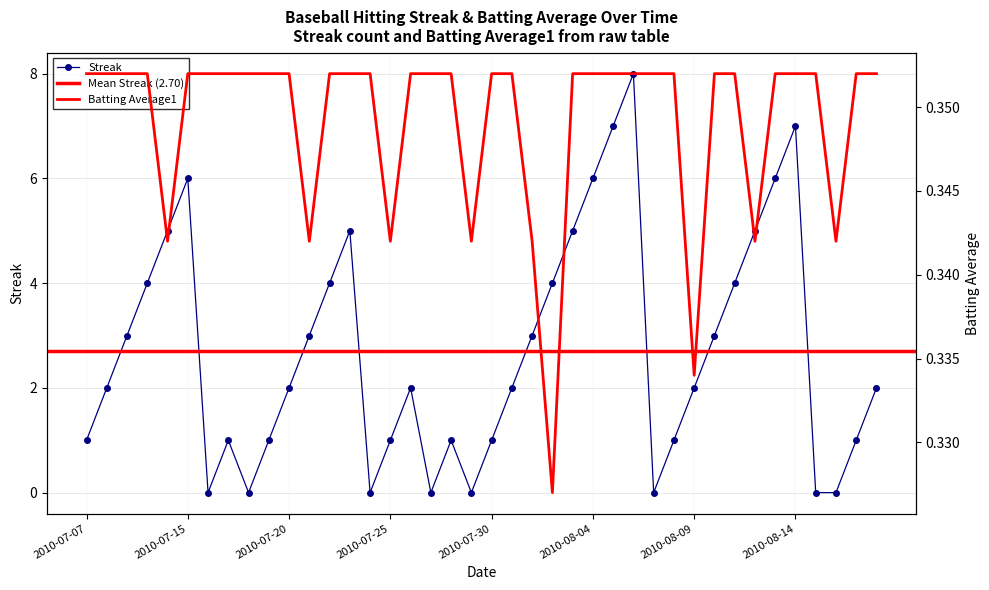

What is the total value across all series at 2010-07-08?

2.4